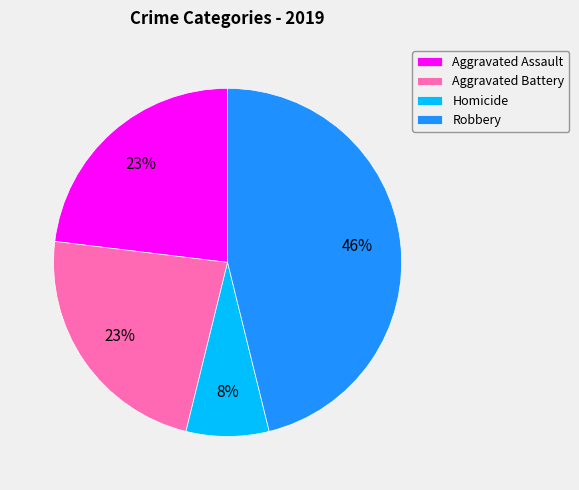

What percentage is the Aggravated Battery slice, to the nearest percent?

23%